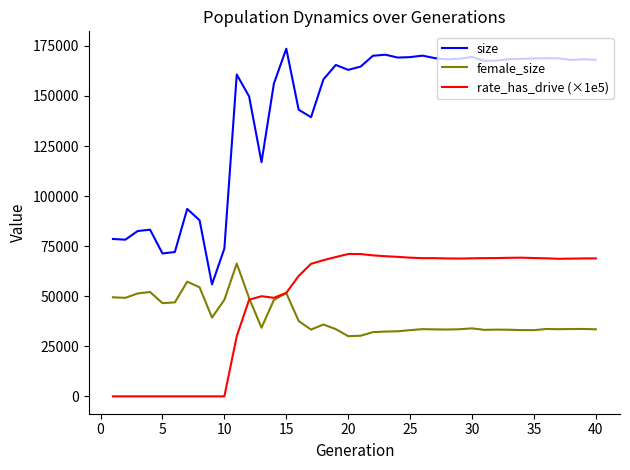

Which series has the largest total across all categories?

size